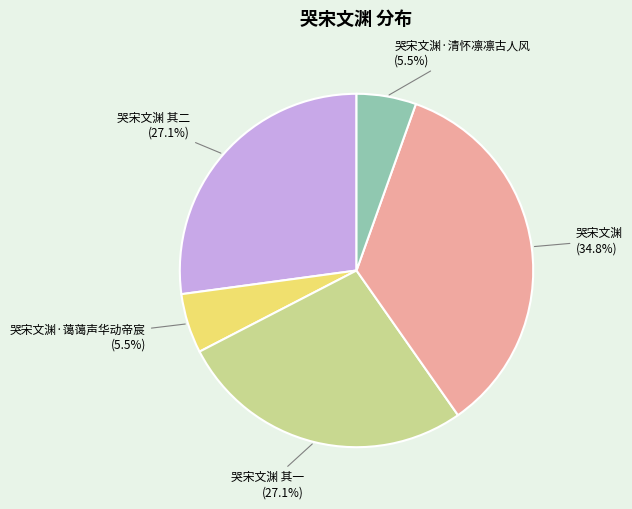

Which slice is the largest?

哭宋文渊